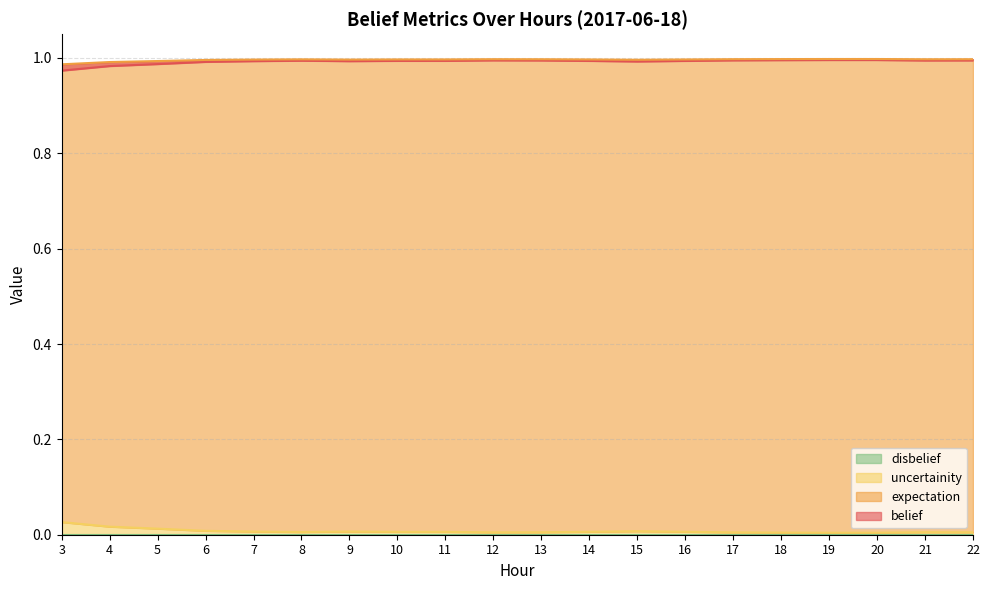

Which series has the largest total across all categories?

expectation